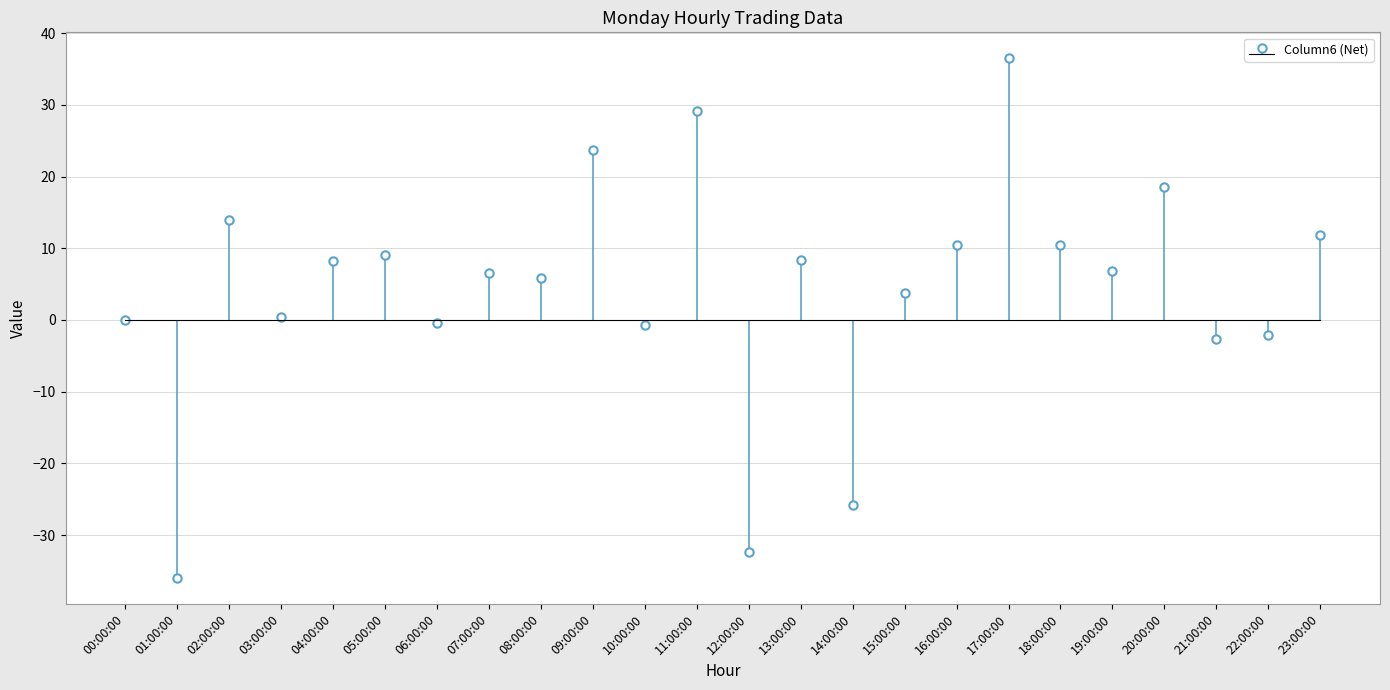

True or false: Column4 has a value of -14.5 at 20:00:00.

False